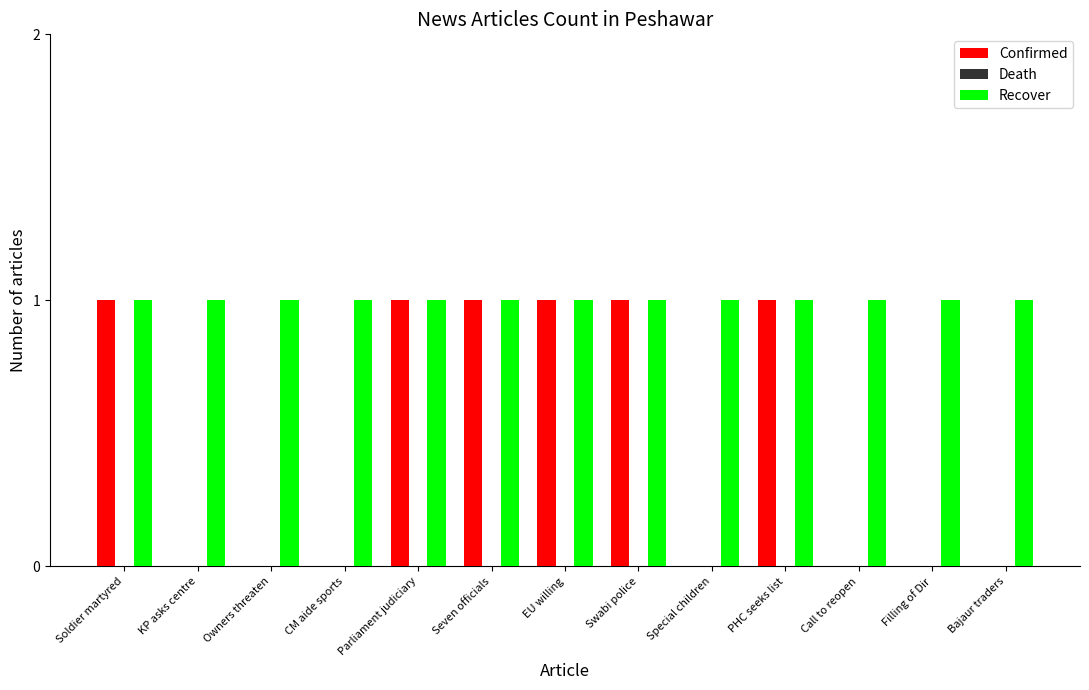

Does the chart contain stacked bars?

No